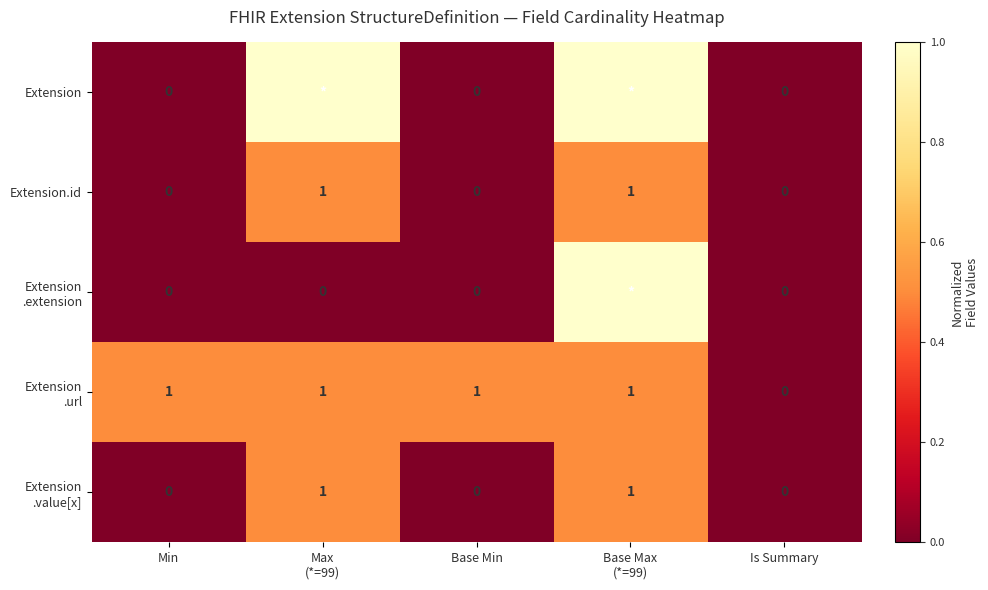

How many Extension.id values are between 0 and 1?

5